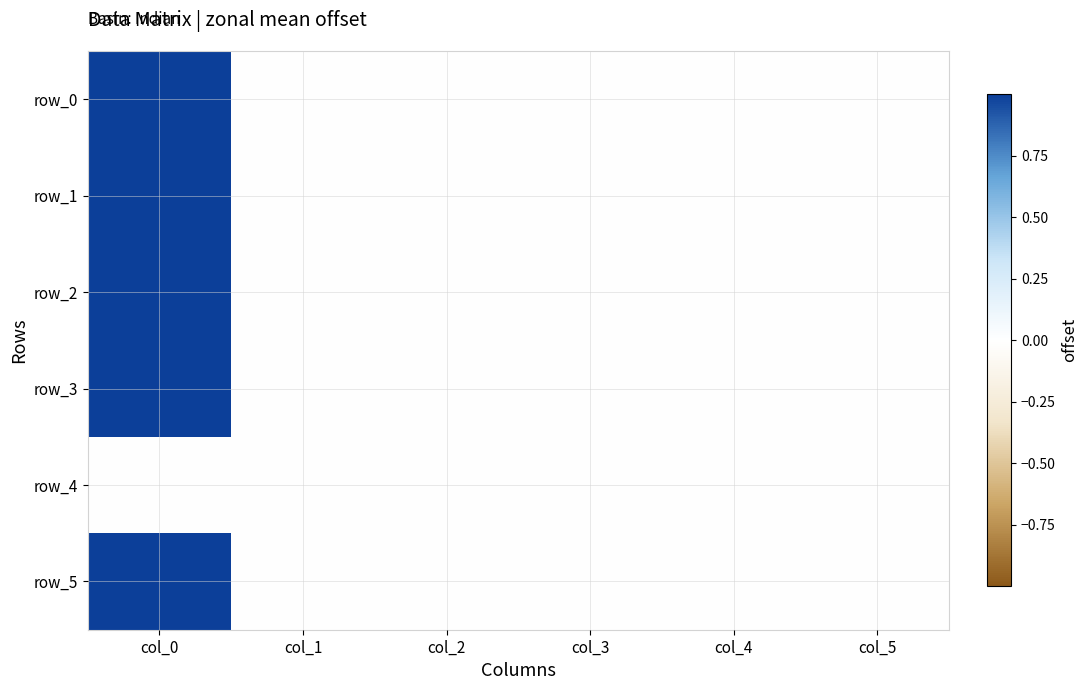

At which category does the chart reach its minimum across all series?

col_3